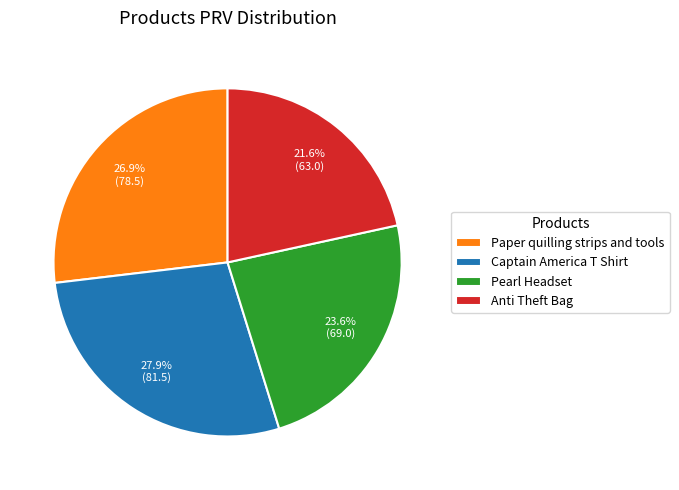

Count the number of slices in the pie.

4